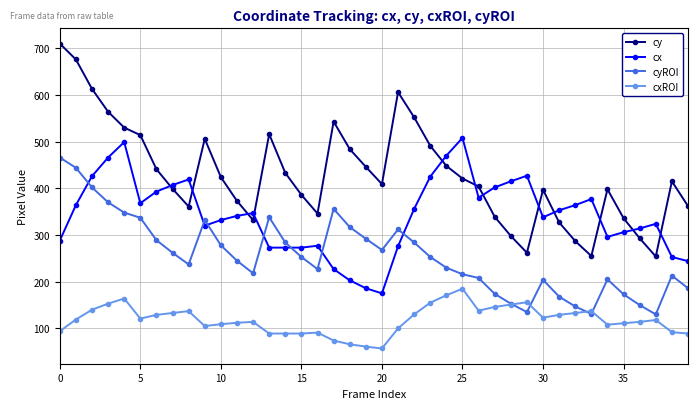

What are all the series names shown in the legend?

cy, cx, cyROI, cxROI